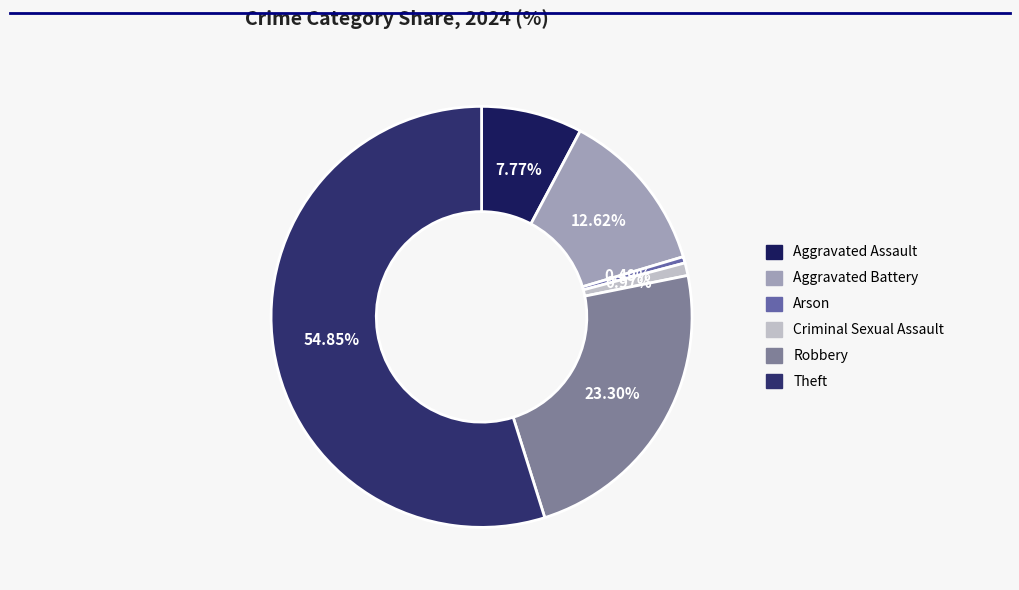

Does Arson represent more than half of the total?

No